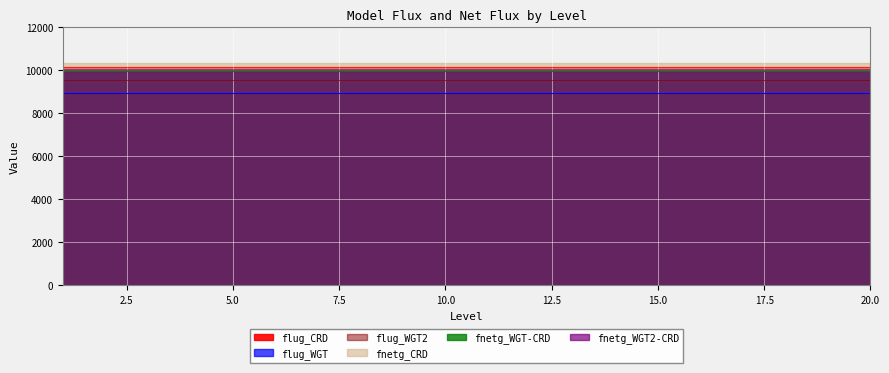

How many data points does each series have?

20